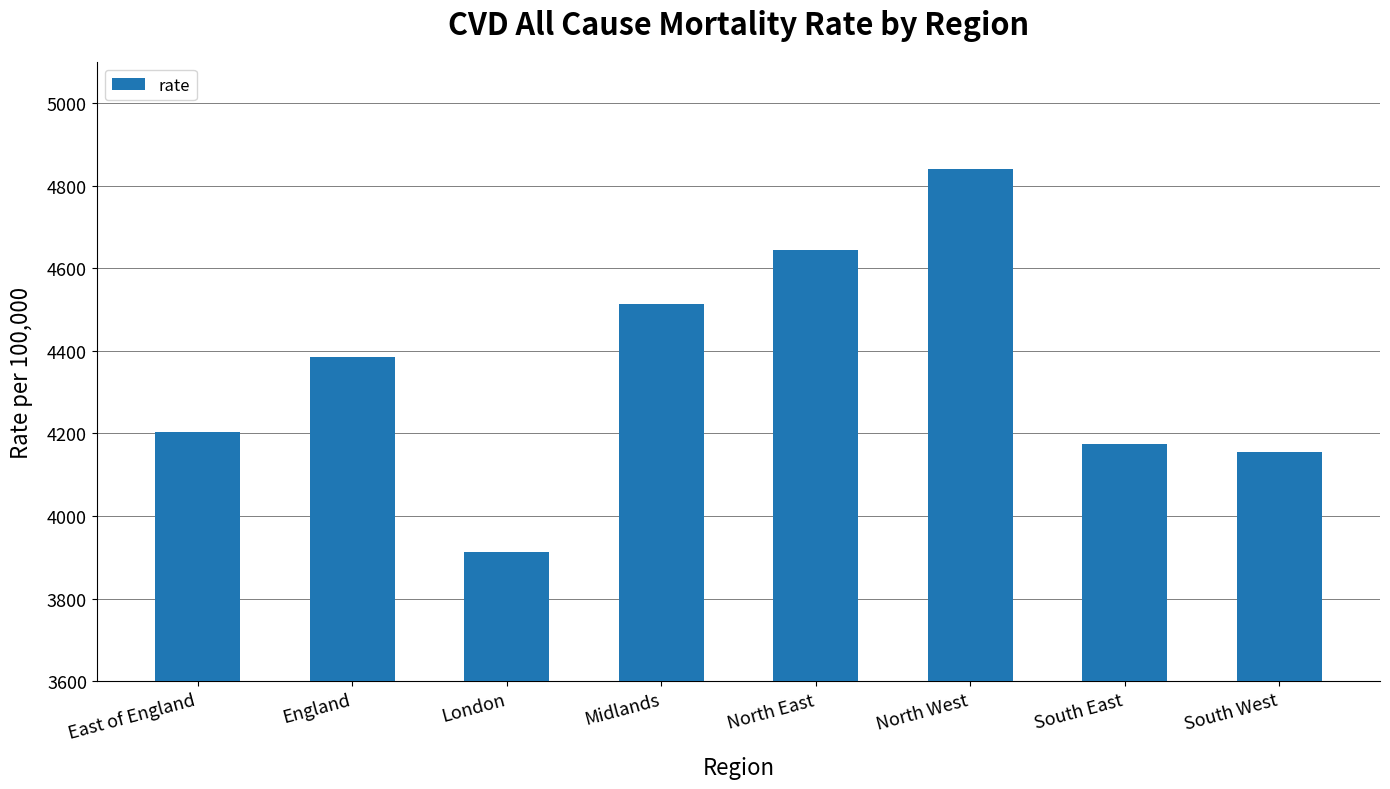

What position from the right is South West?

1